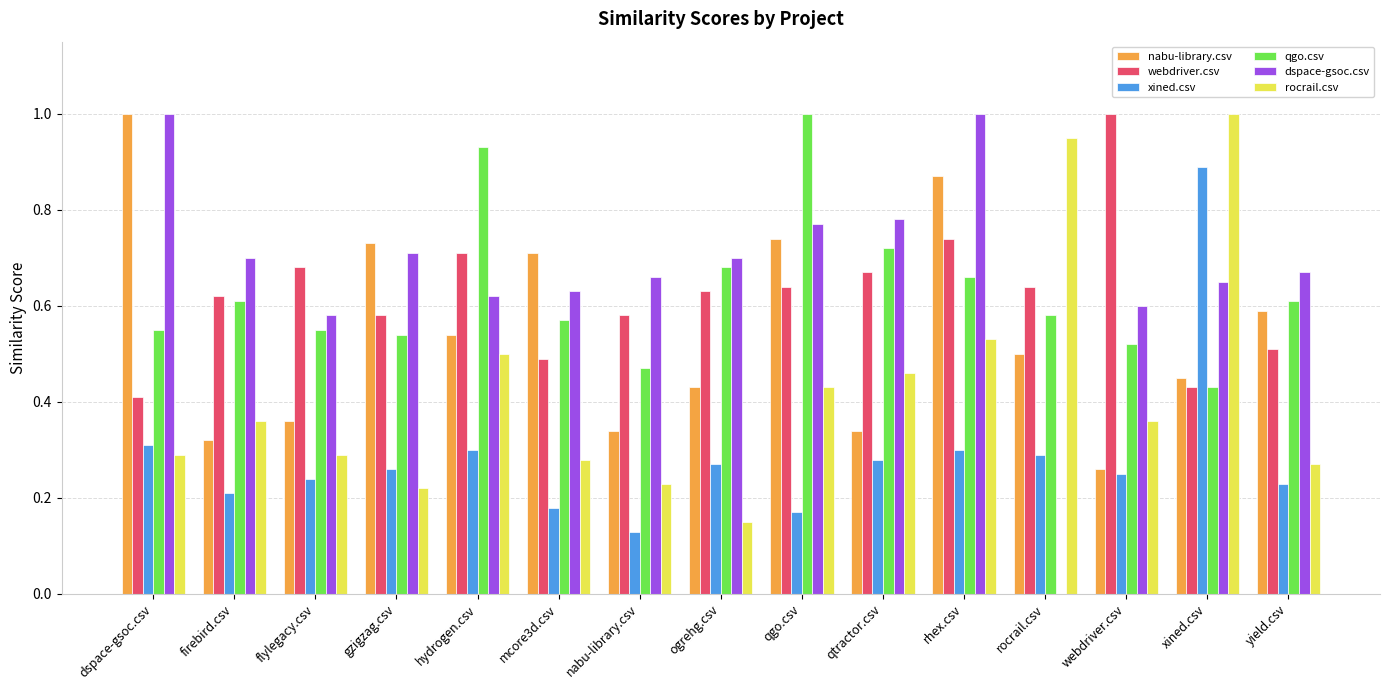

What is the greatest value displayed?

1.0